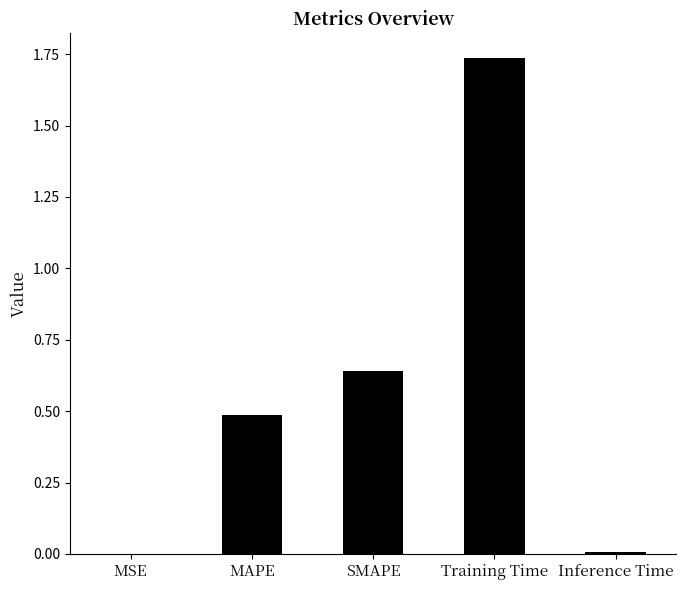

Between MSE and Training Time, which is larger?

Training Time